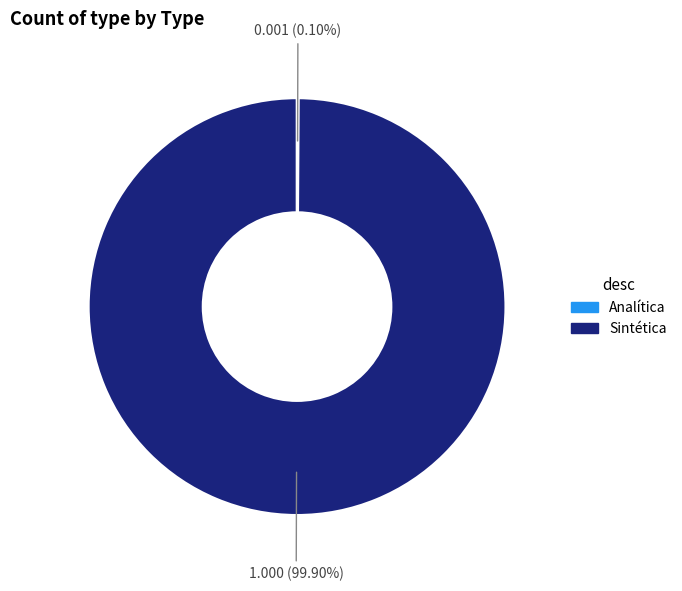

What is the majority slice?

Sintética